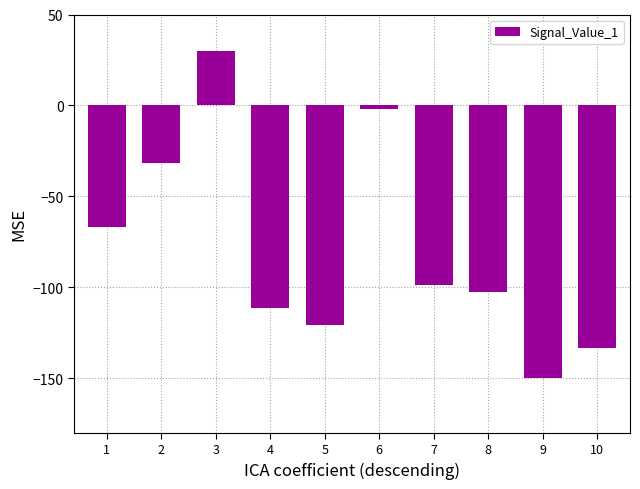

What is the value of the 5th bar from the left?

-120.7